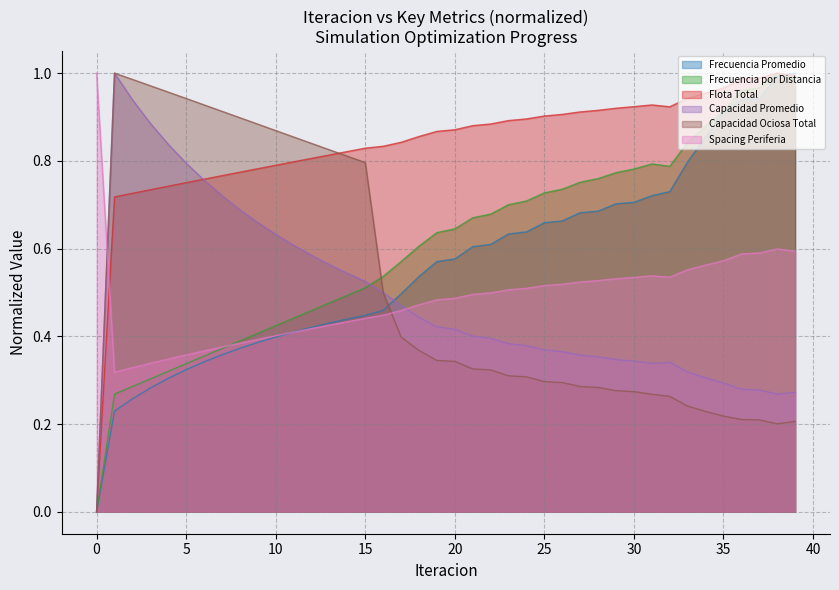

How many lines are shown in the chart?

6